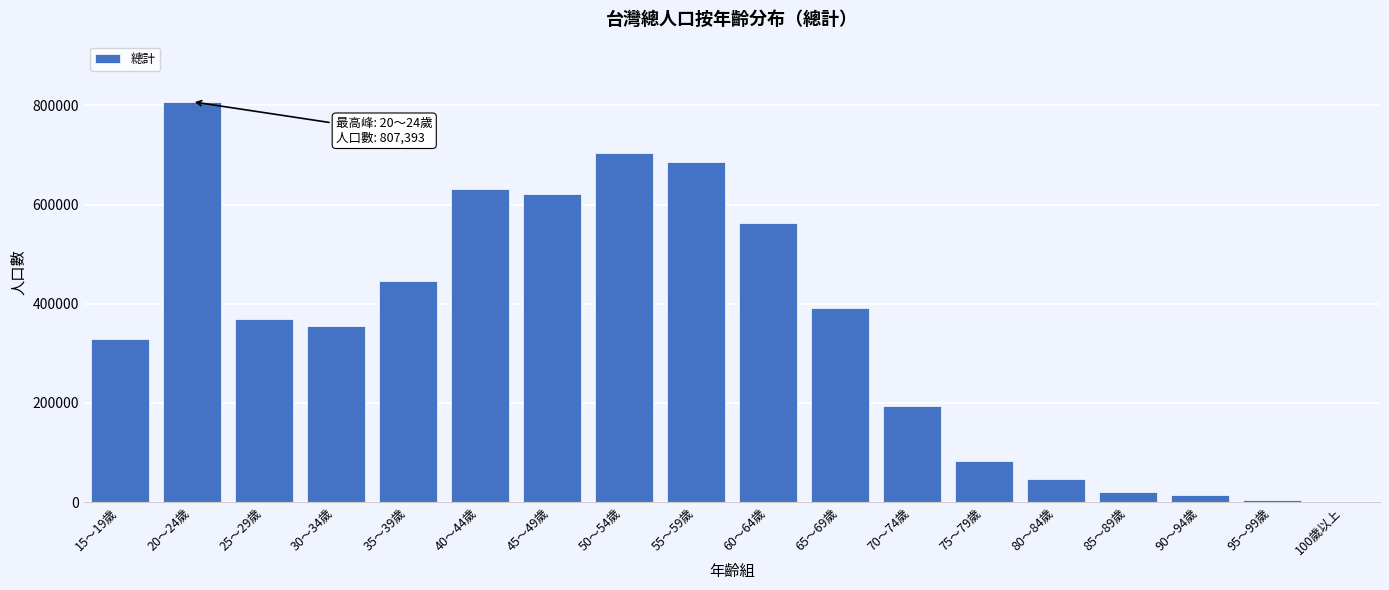

The value at 60～64歲 is 229791. True or false?

False